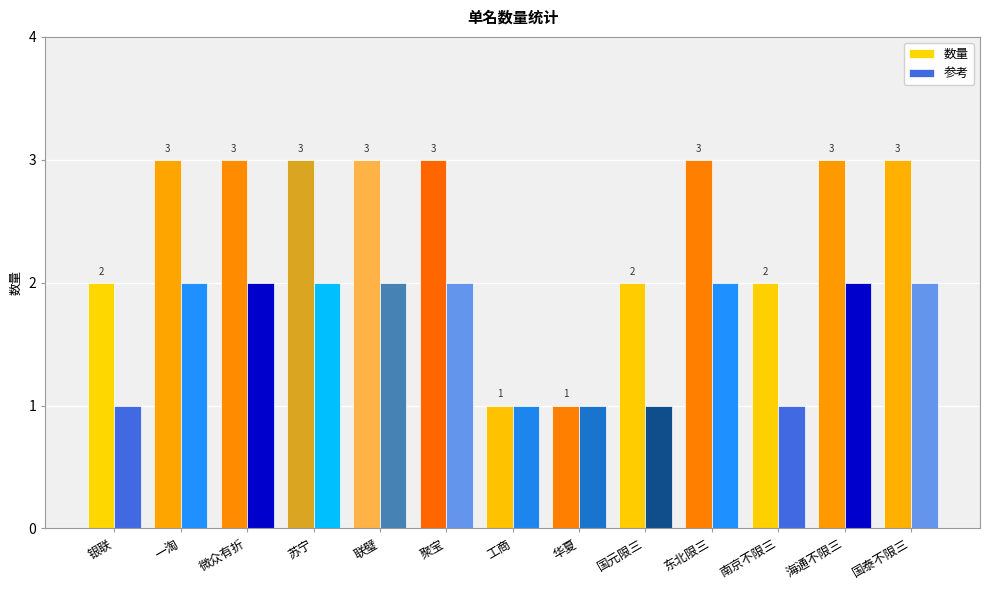

Reading left to right, what are all the values shown in this chart?

数量: 银联=2	一淘=3	微众有折=3	苏宁=3	联璧=3	聚宝=3	工商=1	华夏=1	国元限三=2	东北限三=3	南京不限三=2	海通不限三=3	国泰不限三=3
参考: 银联=1	一淘=2	微众有折=2	苏宁=2	联璧=2	聚宝=2	工商=1	华夏=1	国元限三=1	东北限三=2	南京不限三=1	海通不限三=2	国泰不限三=2